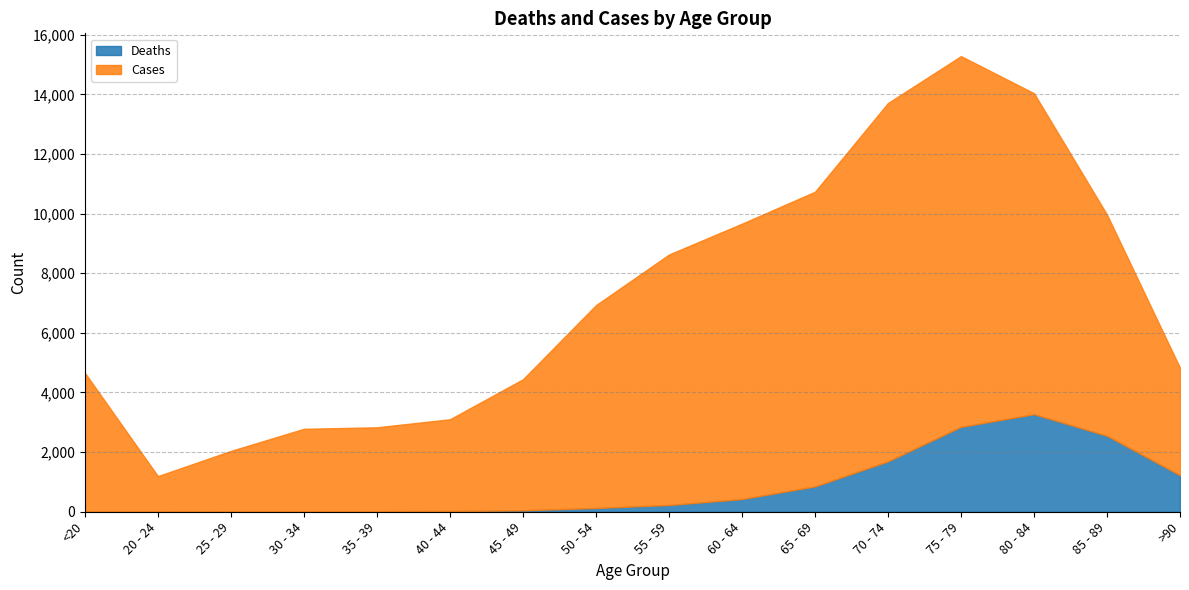

Which category has the lowest value across all series?

25 - 29